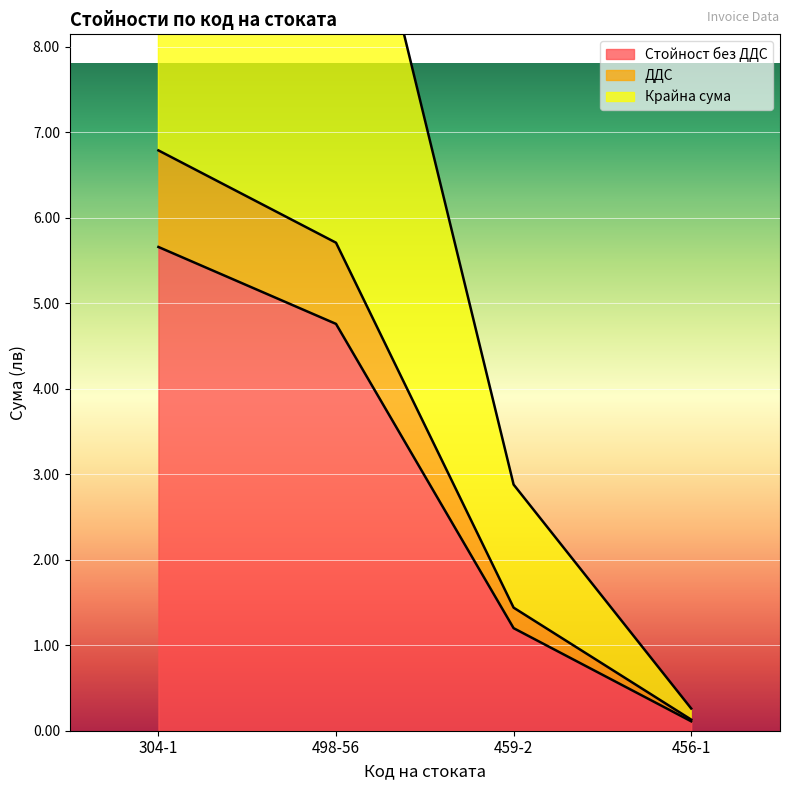

Which series has the largest total across all categories?

Крайна сума